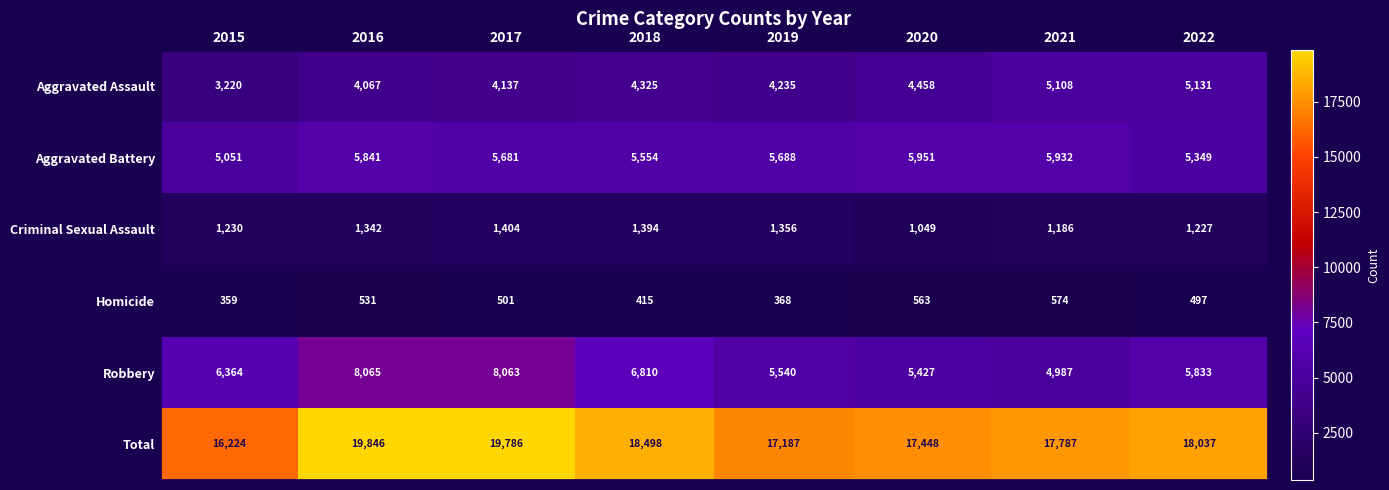

Which category has the lowest value across all series?

2015